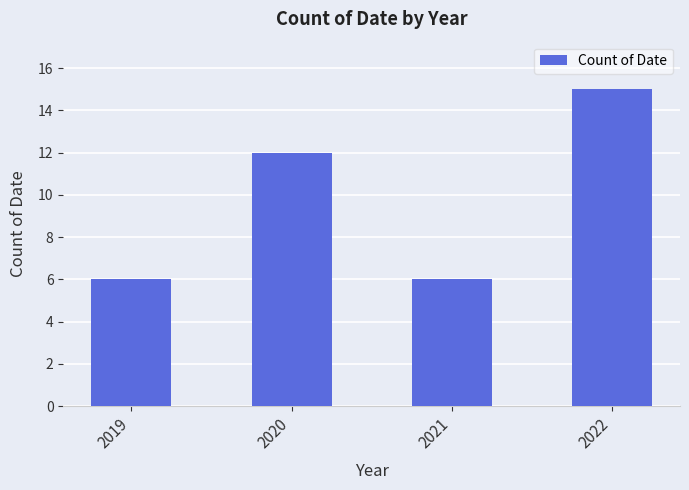

What is the value of the 3rd bar from the left?

6